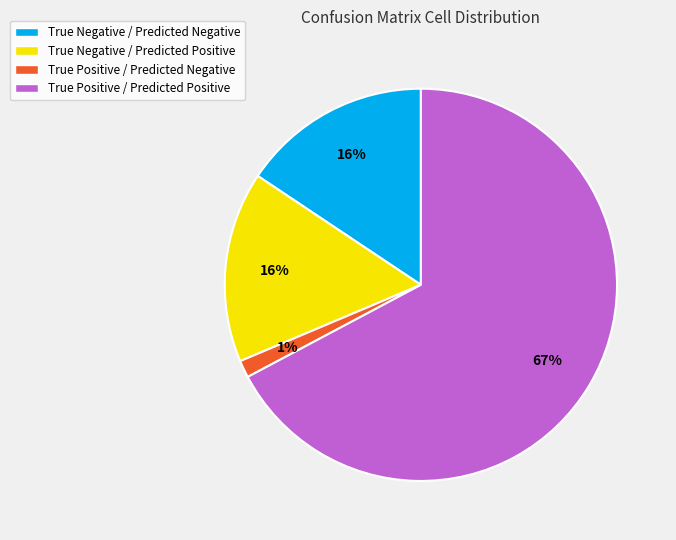

True or false: True Positive / Predicted Positive accounts for 67% of the total.

True